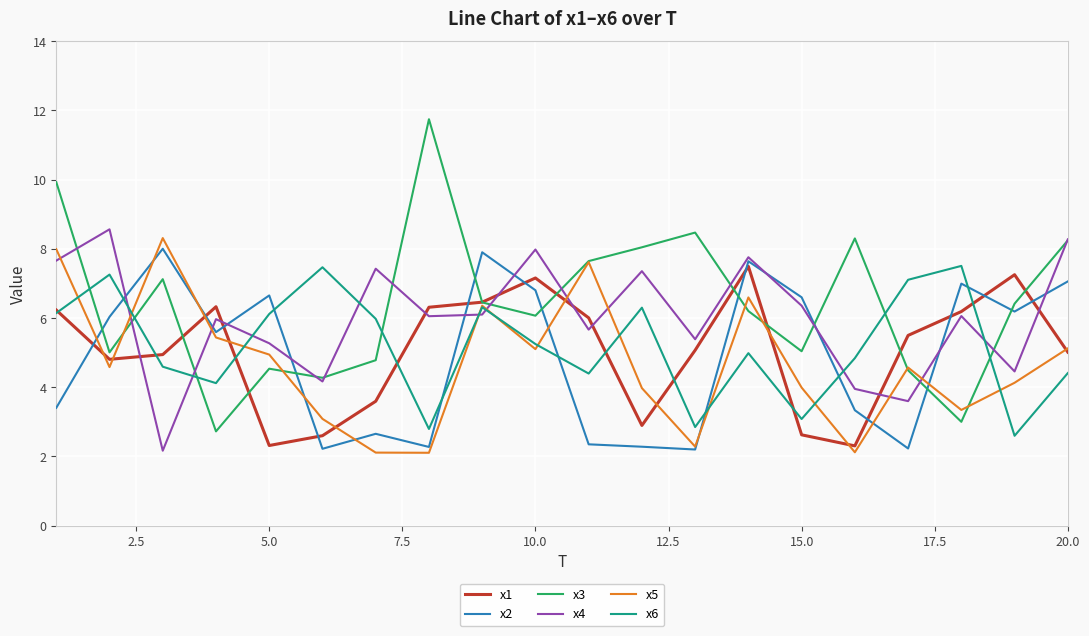

What is the smallest value displayed?

2.1